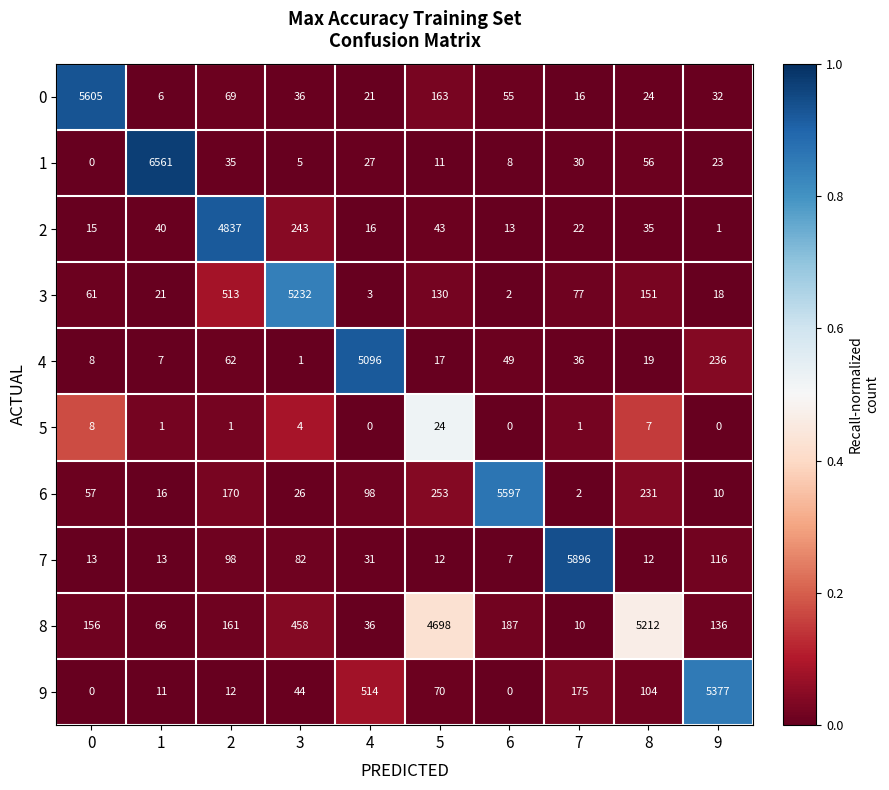

Which category has the lowest value in the 2 series?

9